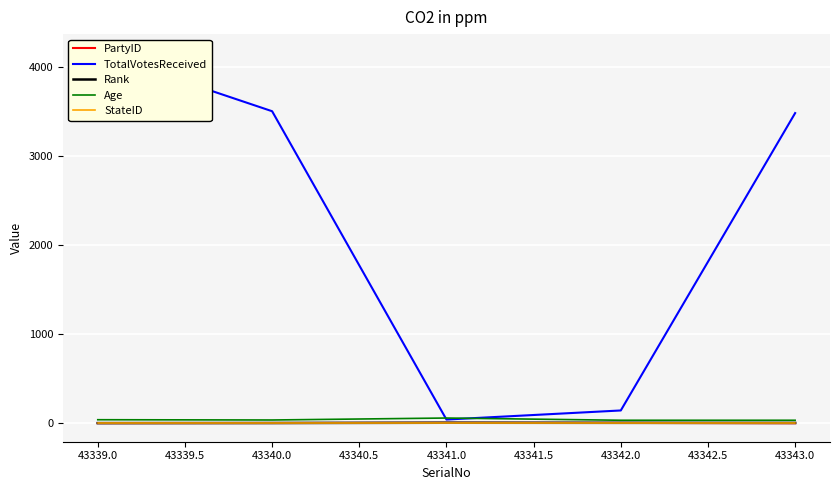

How many categories are shown in the chart?

5